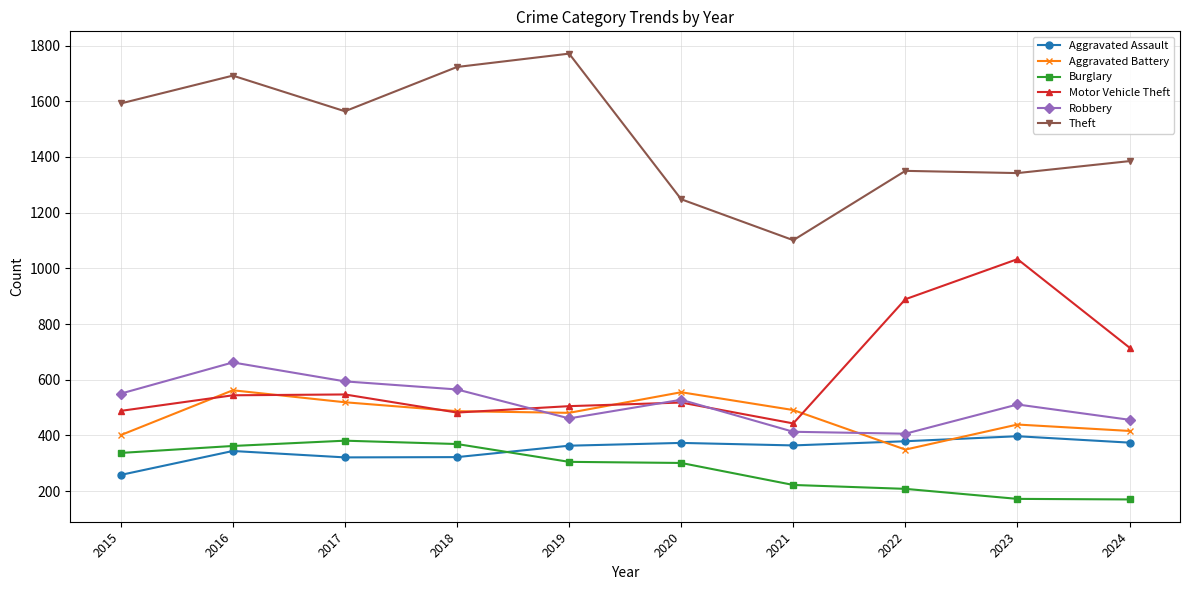

What is the difference between the highest and lowest values at 2017?

1243